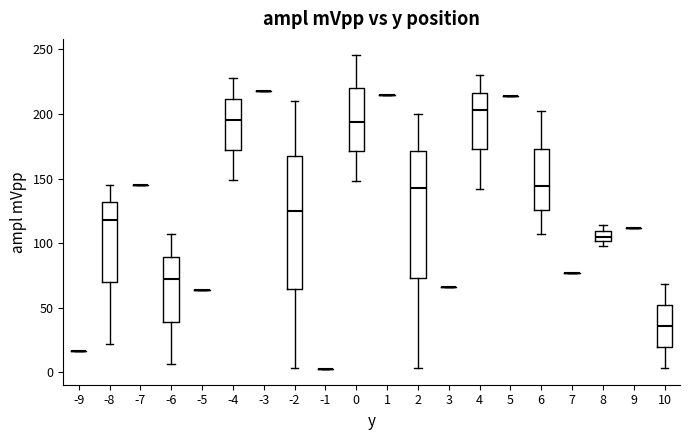

Reading left to right, read every box against the y-axis: the position of its median line, the range the box covers, and the ends of its whiskers. The values are not printed on the chart, so give them approximately, as read against the axis.

-9: box collapsed to a line at 15, whiskers 15 to 15
-8: median 120, box 70 to 130, whiskers 20 to 145
-7: box collapsed to a line at 145, whiskers 145 to 145
-6: median 70, box 40 to 90, whiskers 5 to 105
-5: box collapsed to a line at 65, whiskers 65 to 65
-4: median 195, box 170 to 210, whiskers 150 to 230
-3: box collapsed to a line at 220, whiskers 220 to 220
-2: median 125, box 65 to 170, whiskers 5 to 210
-1: box collapsed to a line at 0, whiskers 0 to 0
0: median 195, box 170 to 220, whiskers 150 to 245
1: box collapsed to a line at 215, whiskers 215 to 215
2: median 145, box 75 to 170, whiskers 5 to 200
3: box collapsed to a line at 65, whiskers 65 to 65
4: median 205, box 175 to 215, whiskers 140 to 230
5: box collapsed to a line at 215, whiskers 215 to 215
6: median 145, box 125 to 175, whiskers 105 to 200
7: box collapsed to a line at 75, whiskers 75 to 75
8: median 105, box 100 to 110, whiskers 100 (just below the box's lower edge) to 115
9: box collapsed to a line at 110, whiskers 110 to 110
10: median 35, box 20 to 50, whiskers 5 to 70